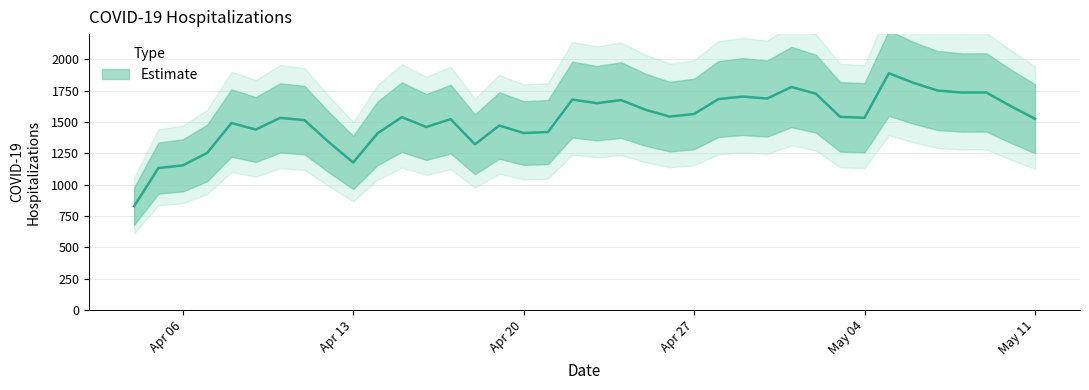

How many categories are shown in the chart?

38